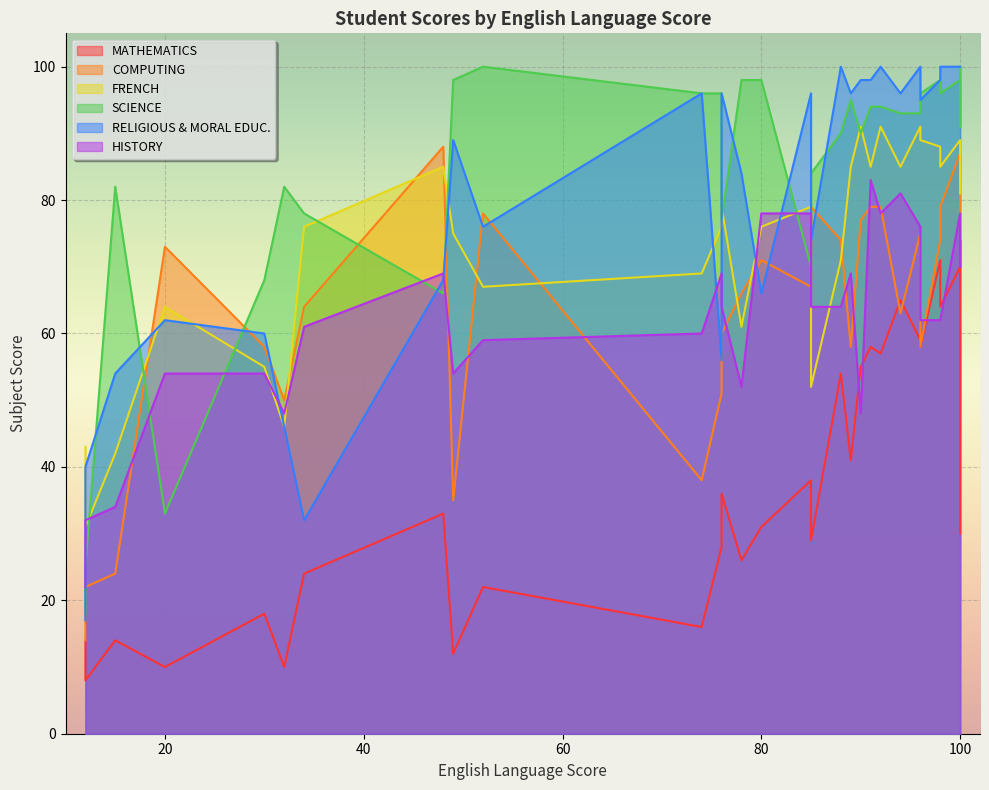

What is the sum of all MATHEMATICS values?

1091